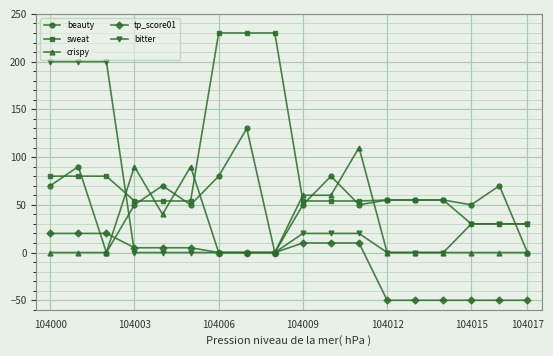

What are all the series names shown in the legend?

beauty, sweat, crispy, tp_score01, bitter